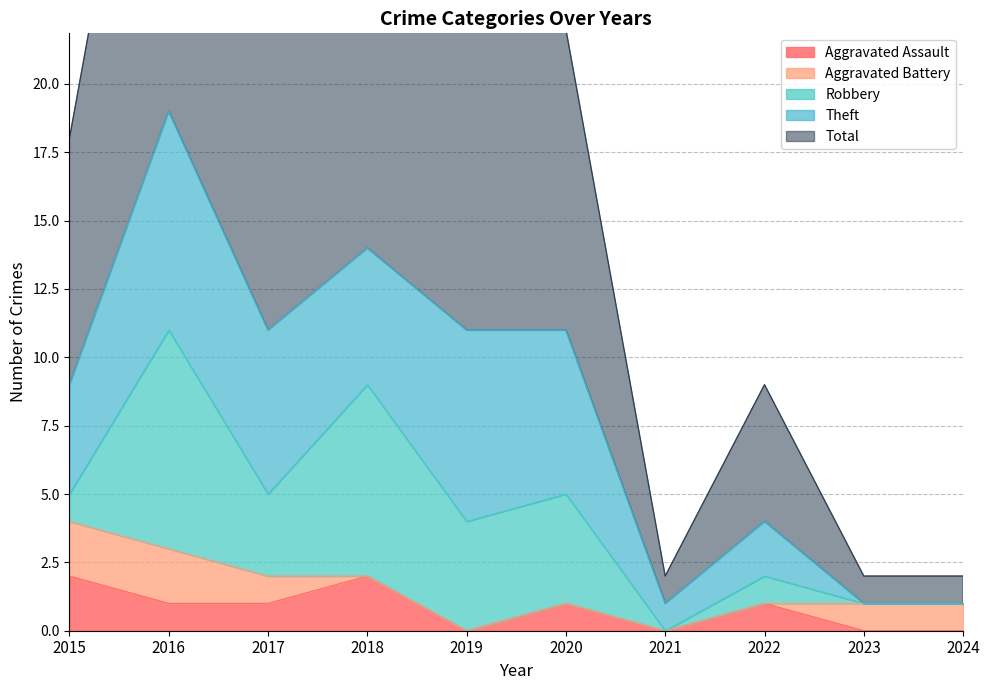

List the labels in order of Robbery value, largest first.

2016, 2018, 2019, 2020, 2017, 2015, 2022, 2021, 2023, 2024